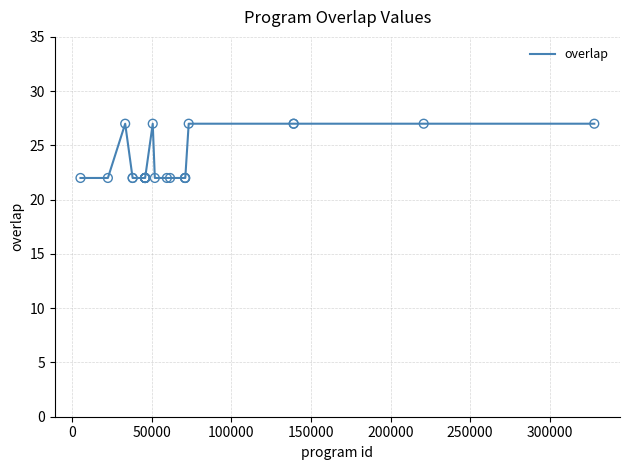

What is the greatest value displayed?

27